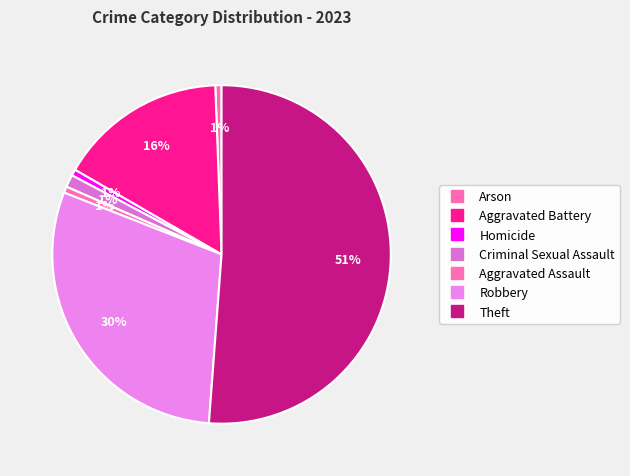

Is there a majority slice in this chart?

Yes